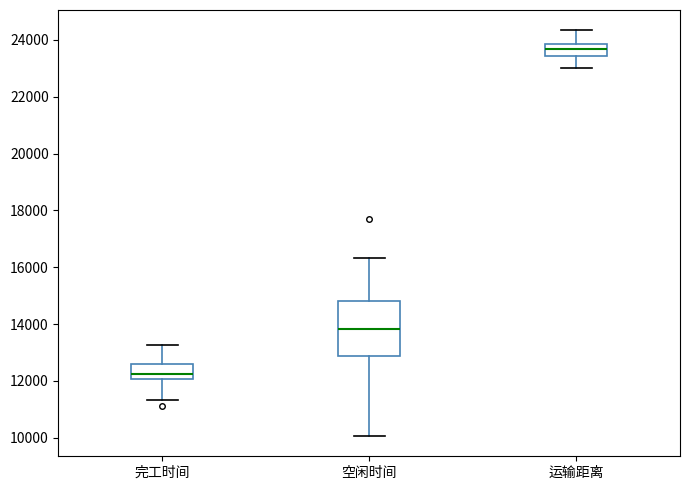

Reading left to right, read every box against the y-axis: the position of its median line, the range the box covers, and the ends of its whiskers. The values are not printed on the chart, so give them approximately, as read against the axis.

完工时间: median 12200, box 12000 to 12600, whiskers 11400 to 13200
空闲时间: median 13800, box 12800 to 14800, whiskers 10000 to 16400
运输距离: median 23600, box 23400 to 23800, whiskers 23000 to 24400